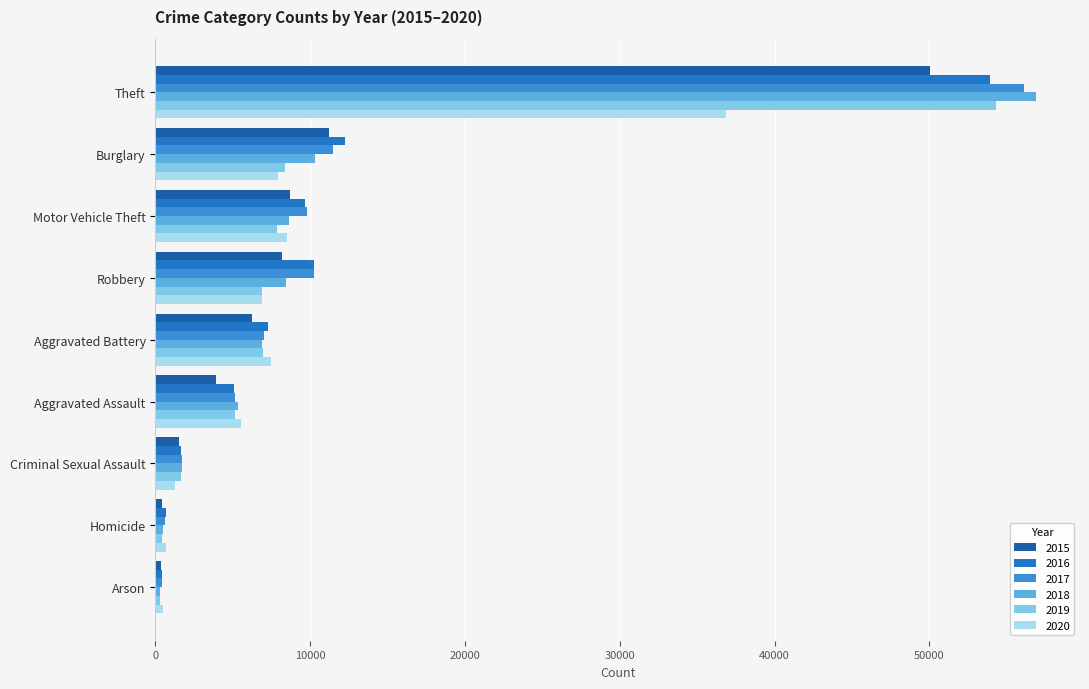

What is the difference between the 2020 values at Theft and Aggravated Assault?

31292